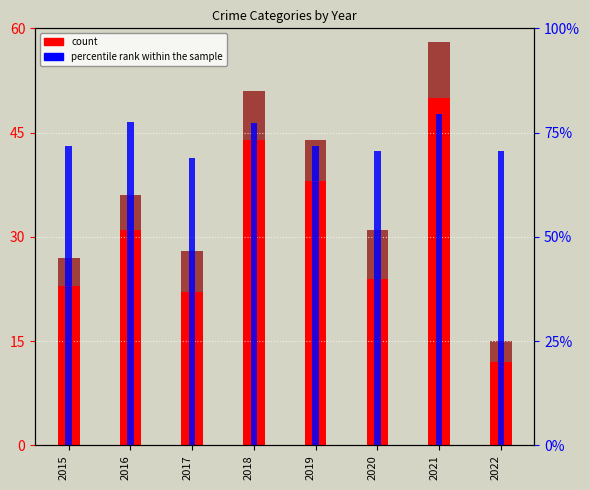

Reading right to left, transcribe all the data shown in this chart.

count (Robbery): 12.0	50.0	24.0	38.0	44.0	22.0	31.0	23.0
count (Agg Battery): 3.0	8.0	7.0	6.0	7.0	6.0	5.0	4.0
percentile rank within the sample: 70.6	79.4	70.6	71.7	77.2	68.8	77.5	71.9